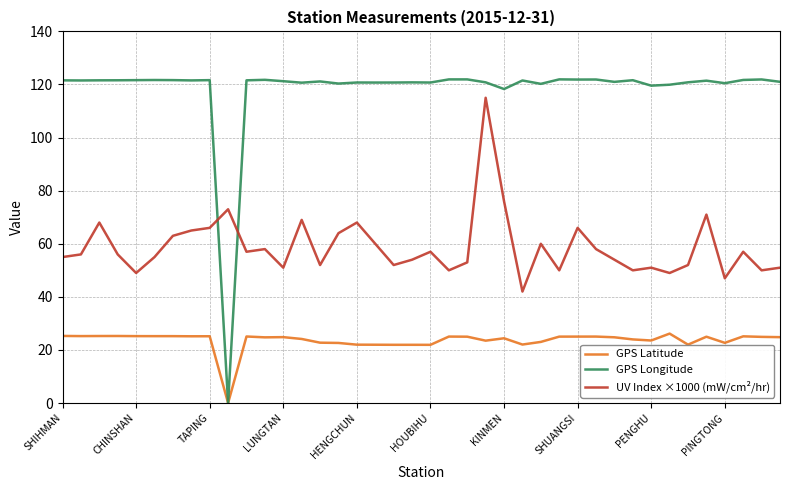

What are all the series names shown in the legend?

GPS Latitude, GPS Longitude, UV Index ×1000 (mW/cm²/hr)